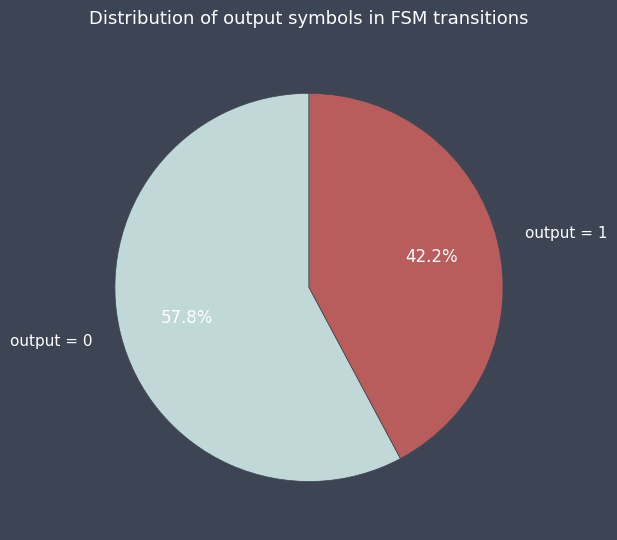

What percentage is the output = 1 slice, to the nearest percent?

42%